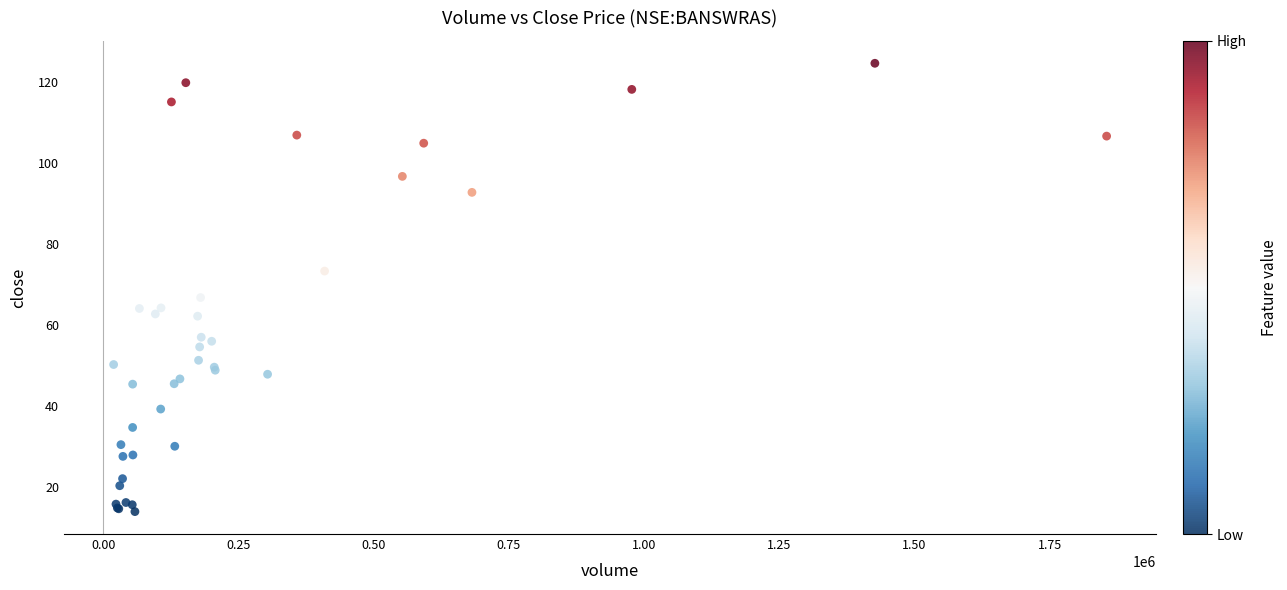

What Y value in the scatter plot is closest to 69?

66.8